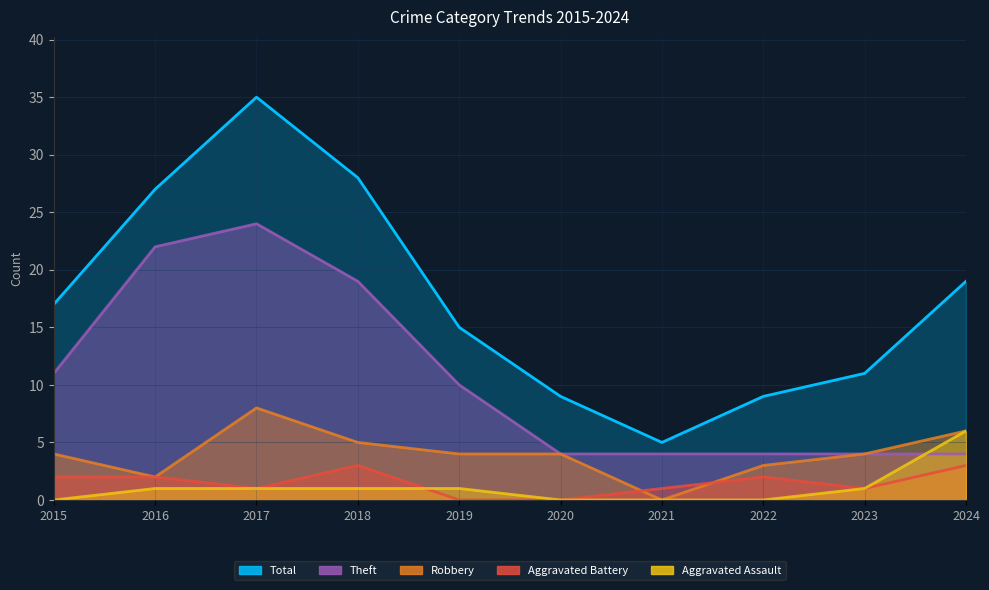

At which category is the sum across all series the highest?

2017